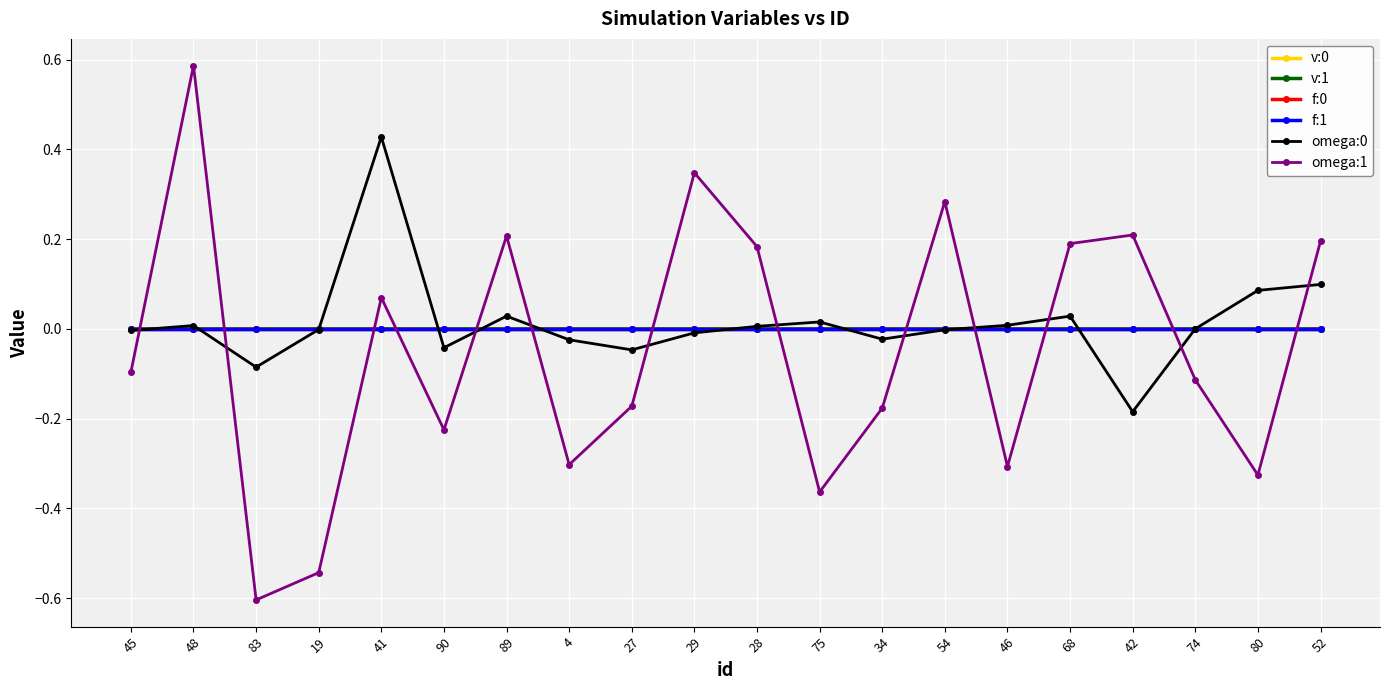

What is the label of the 7th point from the left?

89